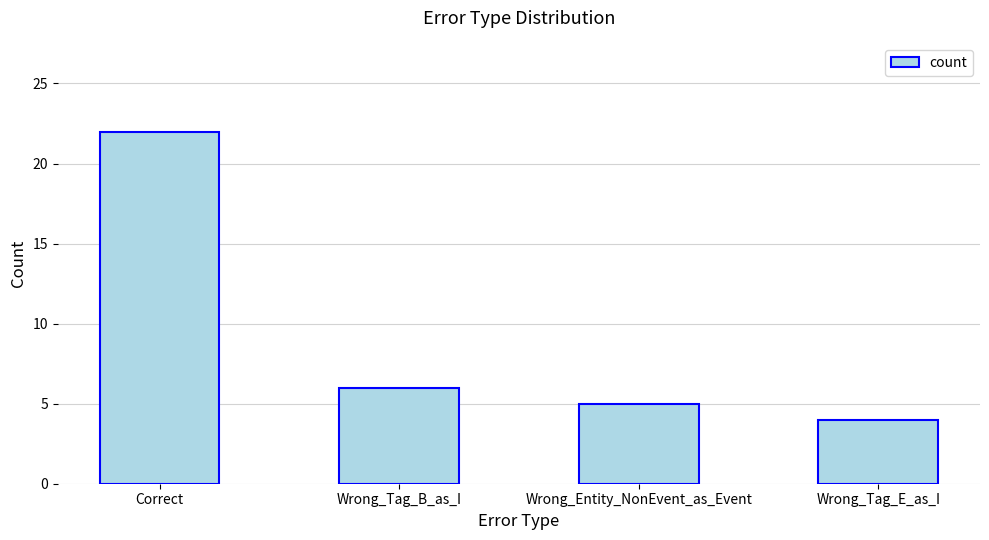

What position from the left is Wrong_Tag_E_as_I?

4